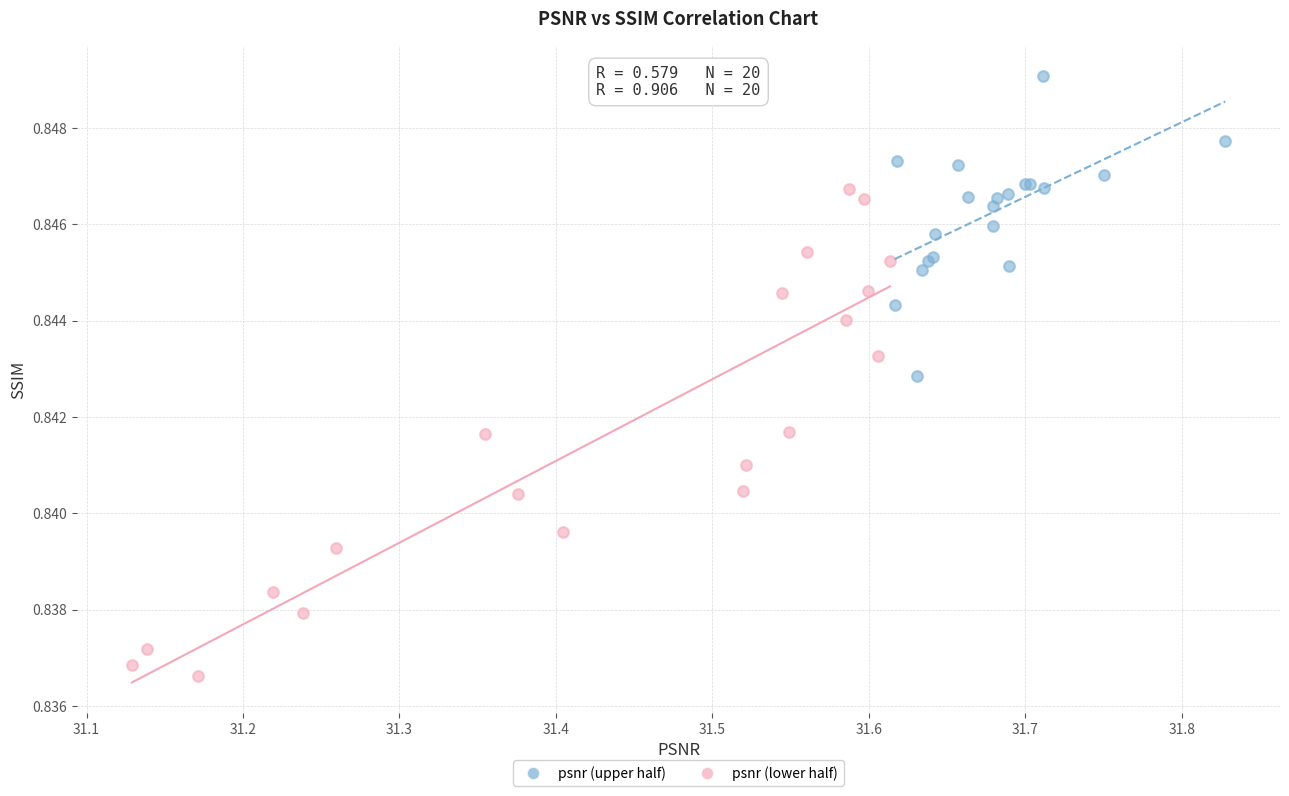

Which series contains the highest Y value?

psnr (upper half)